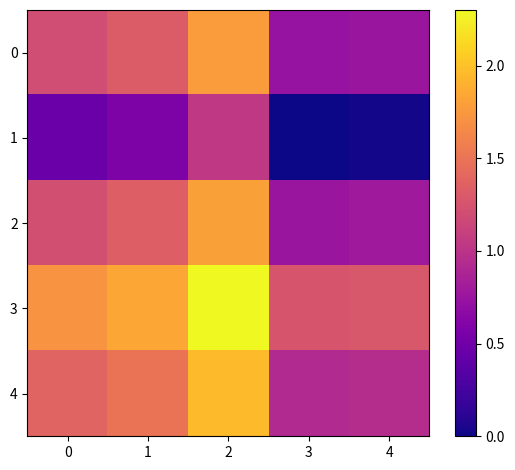

Reading left to right, what are all the values shown in this chart?

0: 0=1.2	1=1.3	2=1.8	3=0.7	4=0.8
1: 0=0.5	1=0.6	2=1.0	3=0.0	4=0.0
2: 0=1.2	1=1.3	2=1.8	3=0.8	4=0.8
3: 0=1.7	1=1.8	2=2.3	3=1.3	4=1.3
4: 0=1.4	1=1.5	2=2.0	3=0.9	4=0.9